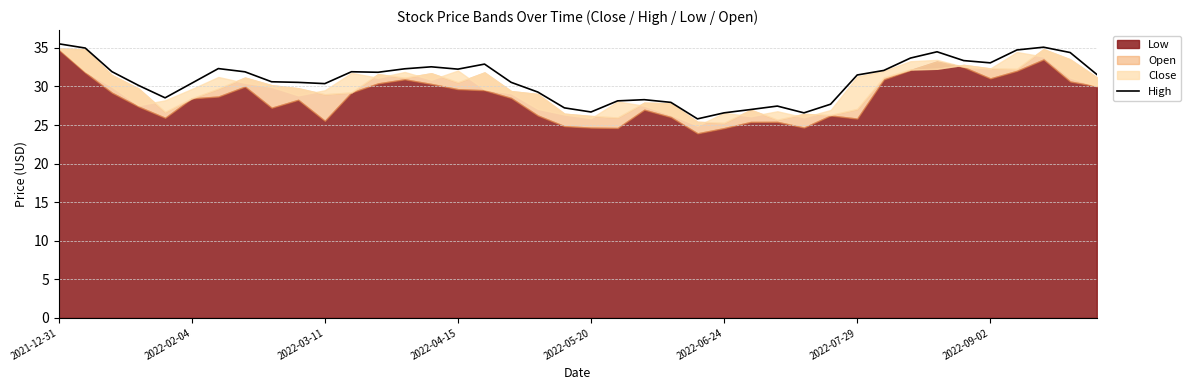

Is it true that the value at 39 is 31.6?

True